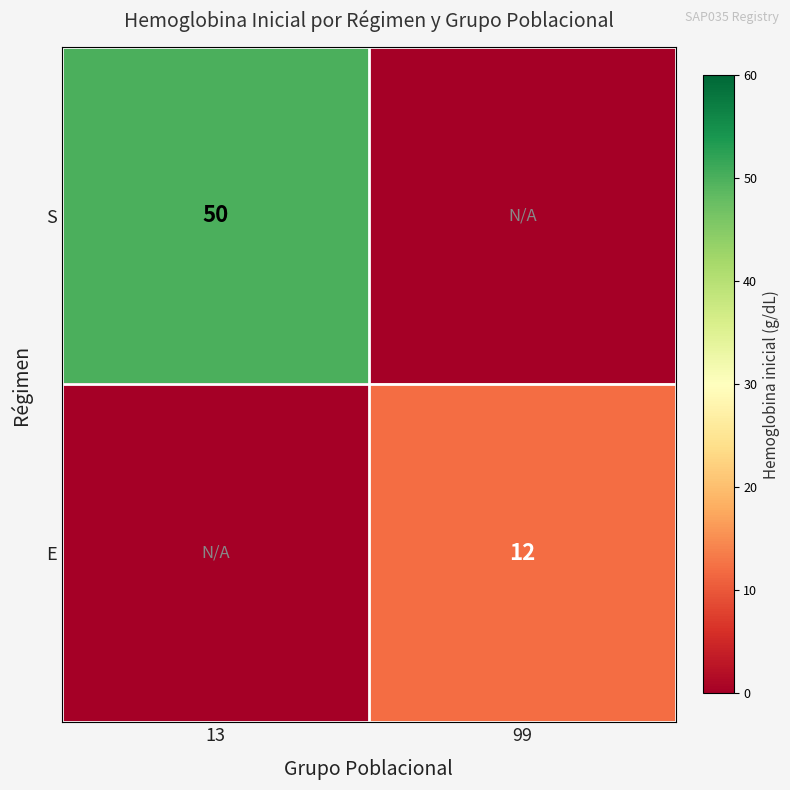

The E series shows 12 at 99. True or false?

True